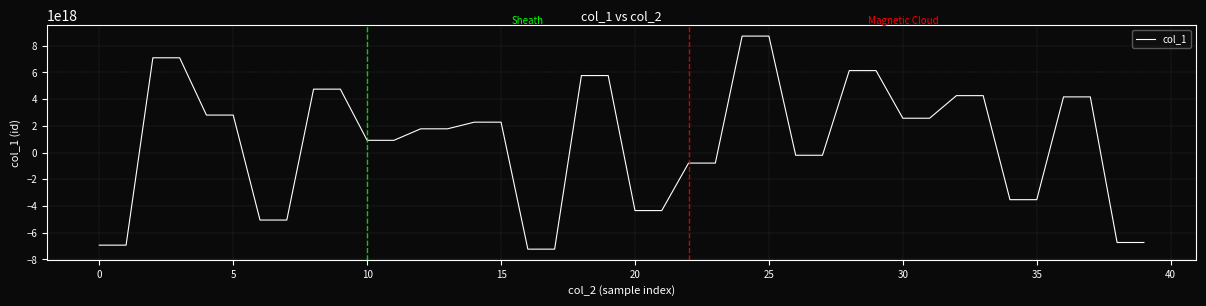

Is this an area chart (filled region under the line)?

No